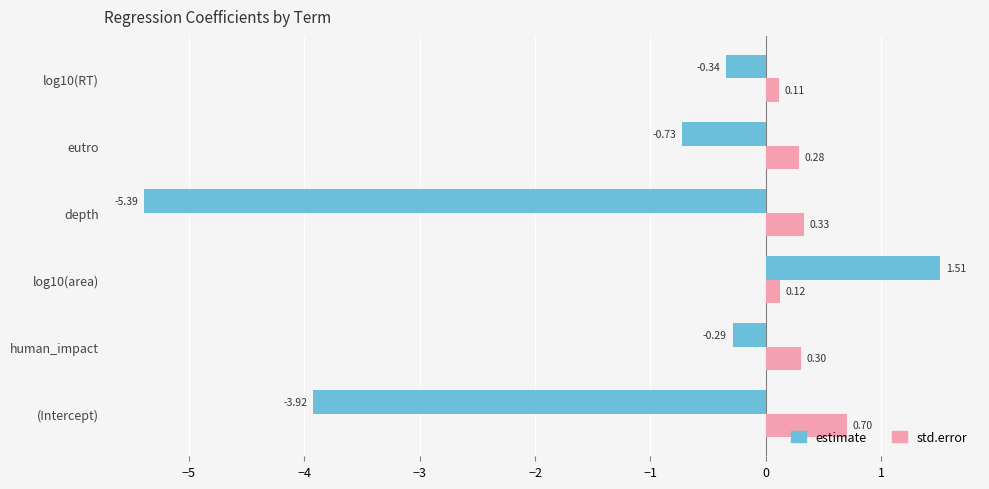

Which series has the largest range (max minus min)?

estimate